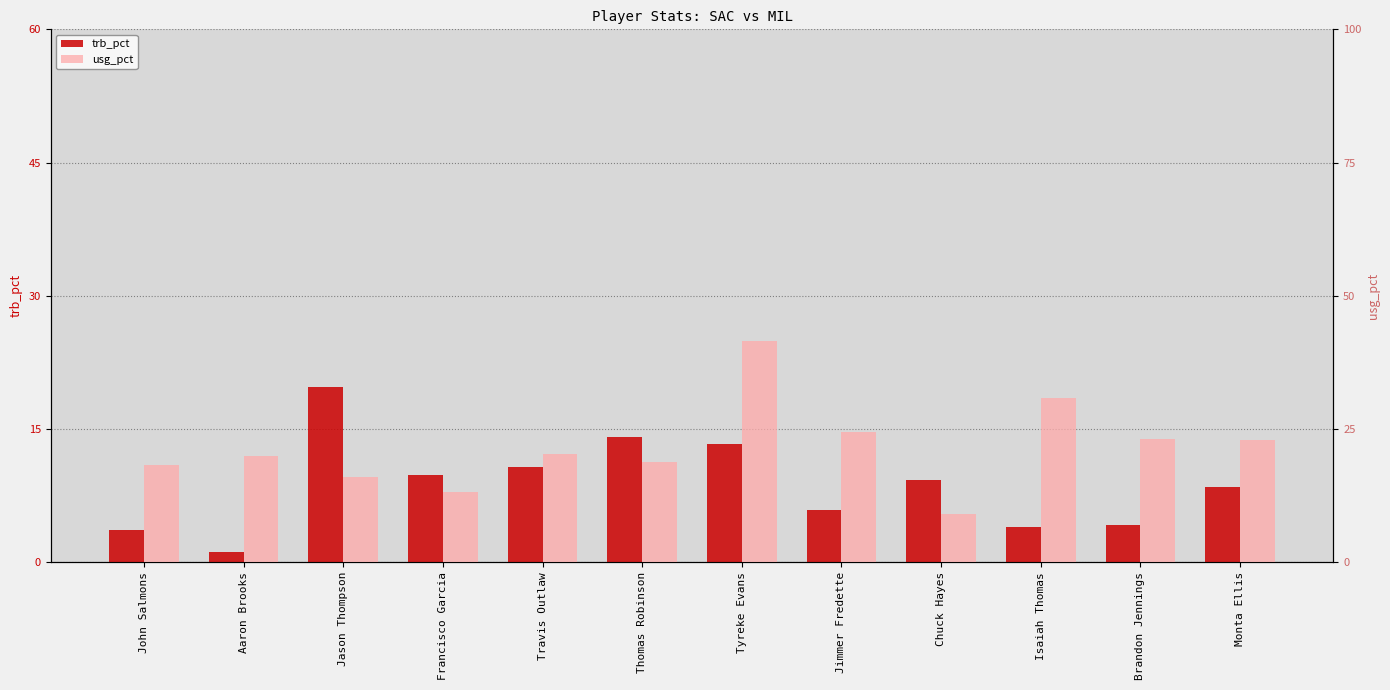

Reading left to right, transcribe all the data shown in this chart.

trb_pct: 3.6	1.2	19.7	9.8	10.7	14.1	13.3	5.9	9.3	4.0	4.2	8.5
usg_pct: 18.2	19.9	16.0	13.2	20.3	18.8	41.5	24.4	9.1	30.8	23.2	23.0